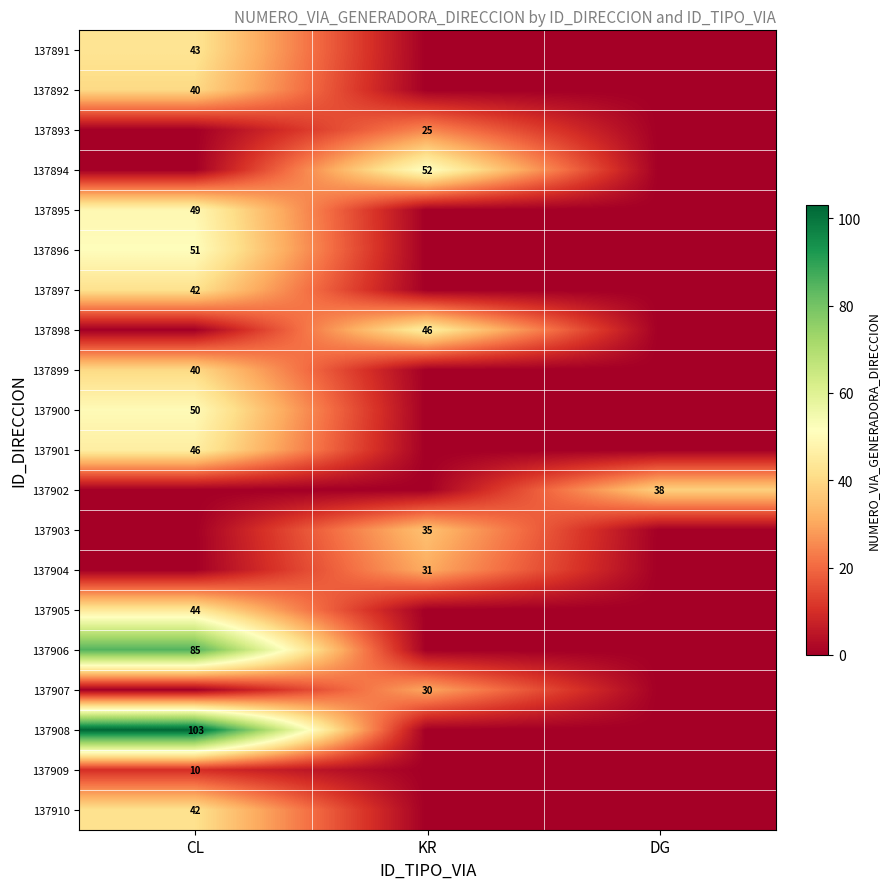

The value of 137894 at KR is 87. True or false?

False